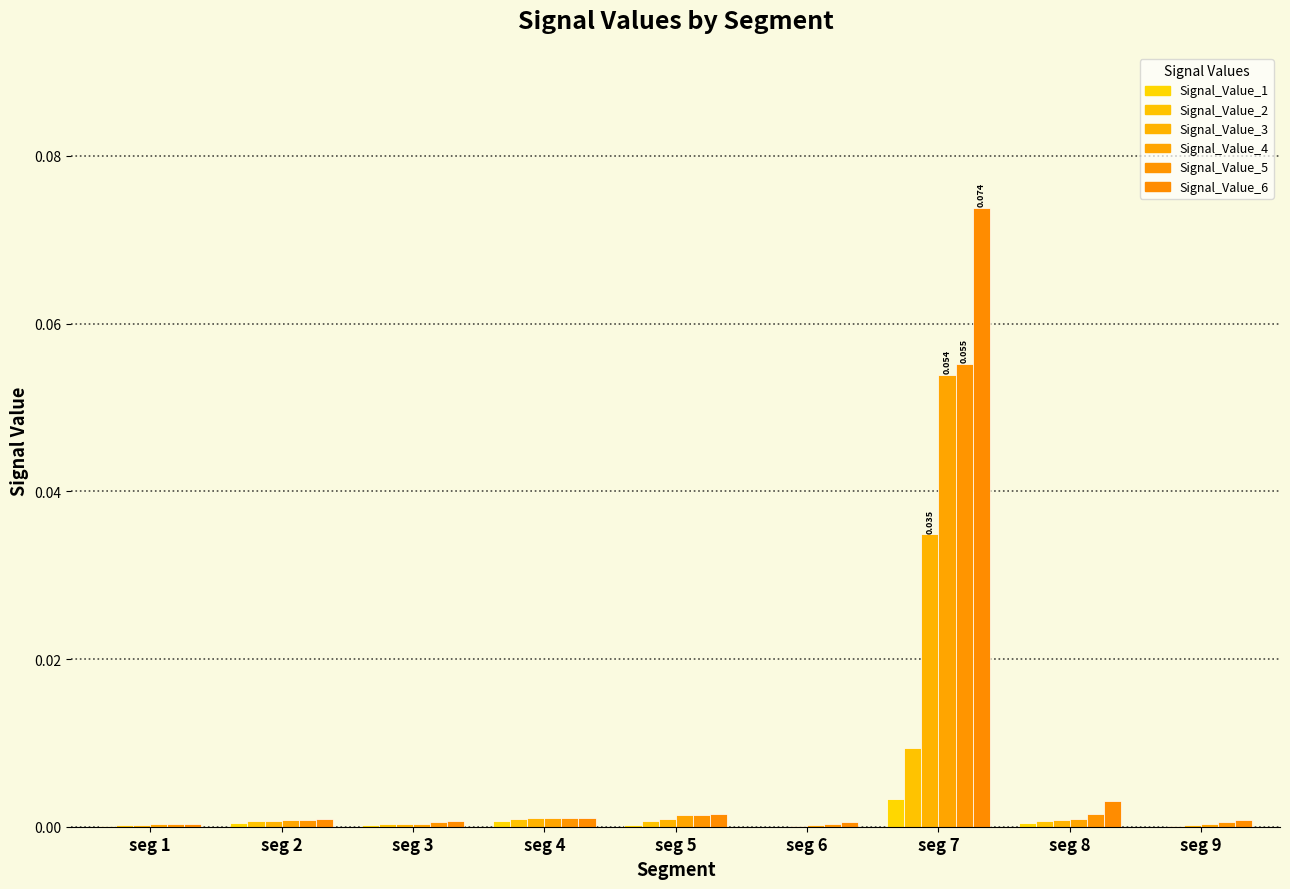

Reading left to right, list all the values displayed in this chart.

Signal_Value_1: seg 1=0.0	seg 2=0.0	seg 3=0.0	seg 4=0.0	seg 5=0.0	seg 6=0.0	seg 7=0.0	seg 8=0.0	seg 9=0.0
Signal_Value_2: seg 1=0.0	seg 2=0.0	seg 3=0.0	seg 4=0.0	seg 5=0.0	seg 6=0.0	seg 7=0.0	seg 8=0.0	seg 9=0.0
Signal_Value_3: seg 1=0.0	seg 2=0.0	seg 3=0.0	seg 4=0.0	seg 5=0.0	seg 6=0.0	seg 7=0.0	seg 8=0.0	seg 9=0.0
Signal_Value_4: seg 1=0.0	seg 2=0.0	seg 3=0.0	seg 4=0.0	seg 5=0.0	seg 6=0.0	seg 7=0.1	seg 8=0.0	seg 9=0.0
Signal_Value_5: seg 1=0.0	seg 2=0.0	seg 3=0.0	seg 4=0.0	seg 5=0.0	seg 6=0.0	seg 7=0.1	seg 8=0.0	seg 9=0.0
Signal_Value_6: seg 1=0.0	seg 2=0.0	seg 3=0.0	seg 4=0.0	seg 5=0.0	seg 6=0.0	seg 7=0.1	seg 8=0.0	seg 9=0.0